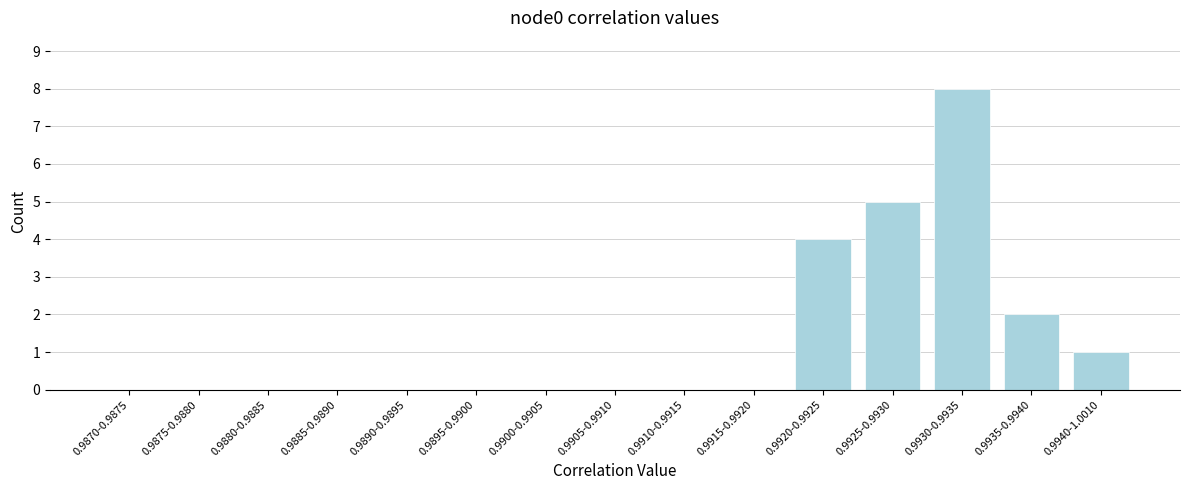

Reading left to right, list all the values displayed in this chart.

0.9870-0.9875=0	0.9875-0.9880=0	0.9880-0.9885=0	0.9885-0.9890=0	0.9890-0.9895=0	0.9895-0.9900=0	0.9900-0.9905=0	0.9905-0.9910=0	0.9910-0.9915=0	0.9915-0.9920=0	0.9920-0.9925=4	0.9925-0.9930=5	0.9930-0.9935=8	0.9935-0.9940=2	0.9940-1.0010=1